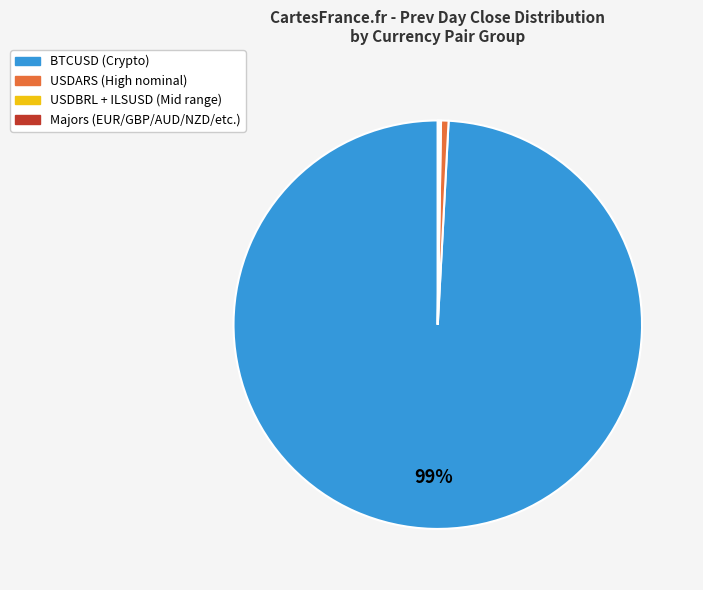

To the nearest percent, what is the average slice percentage?

25%